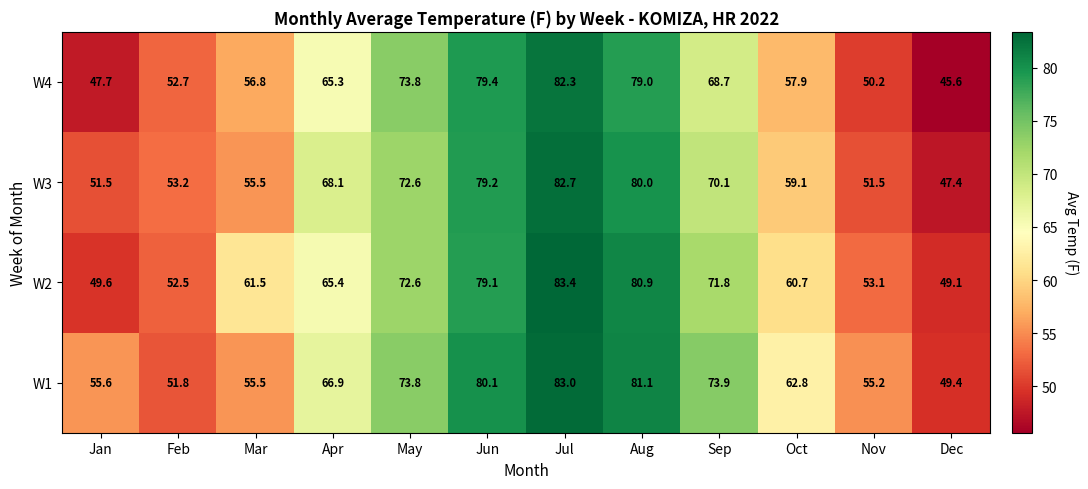

What is the average value of the W2 series?

65.0